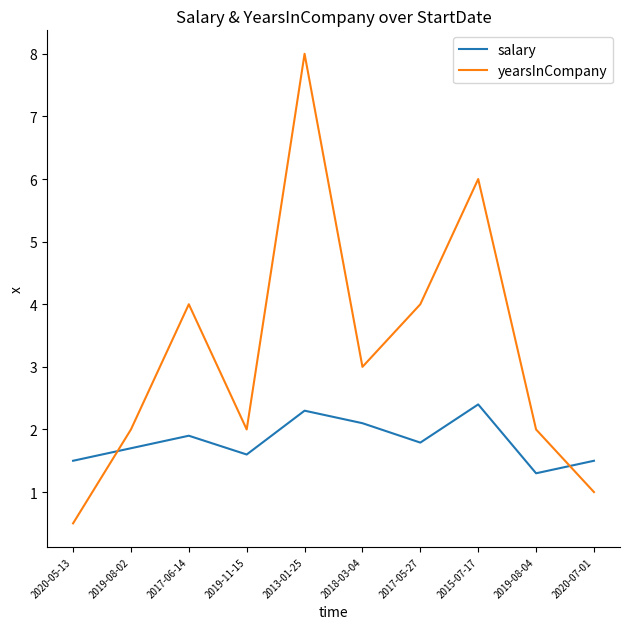

True or false: salary and yearsInCompany intersect in this chart.

True